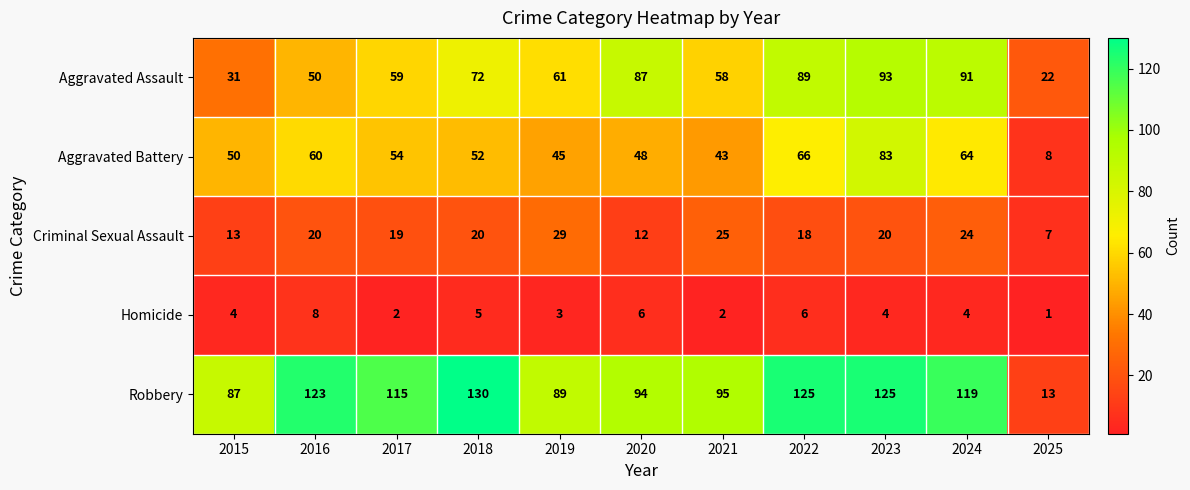

Which series changed the most between 2021 and 2024?

Aggravated Assault